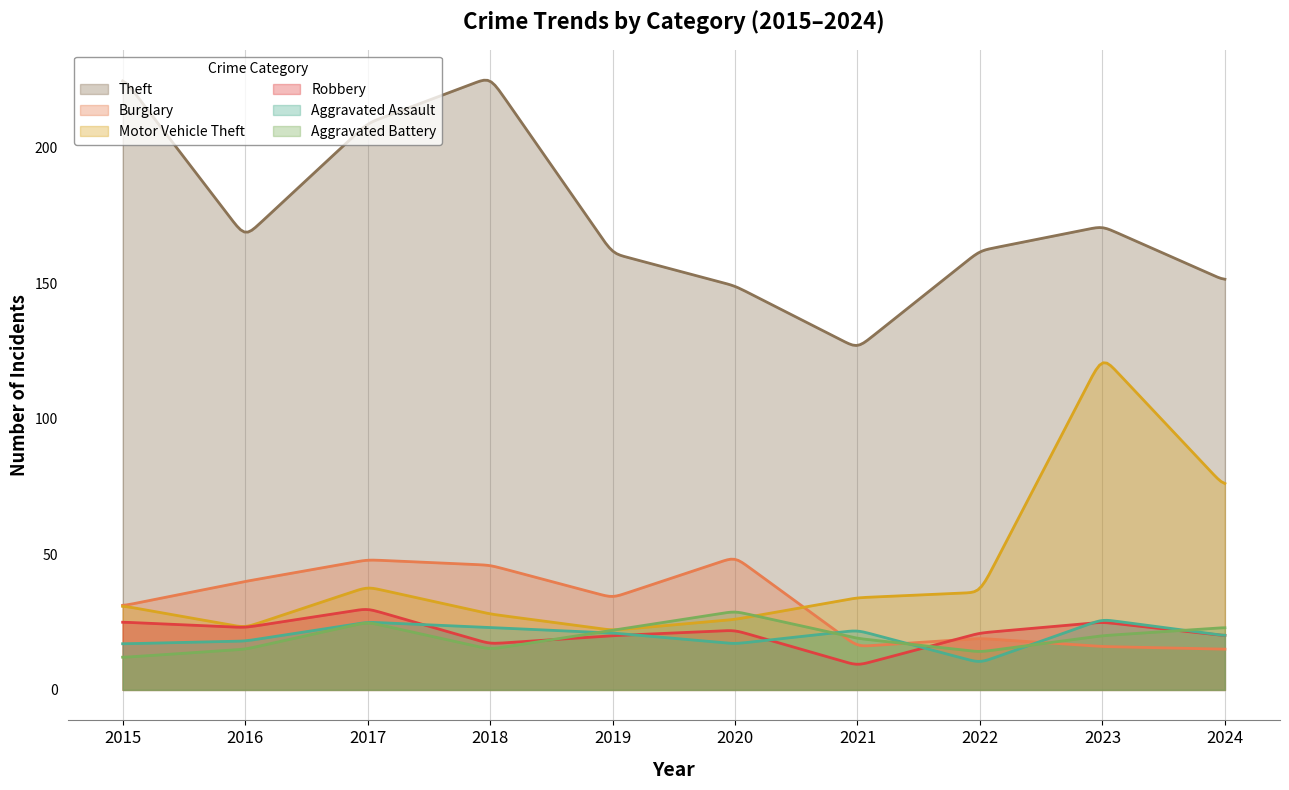

At how many categories does at least one series exceed 40?

300